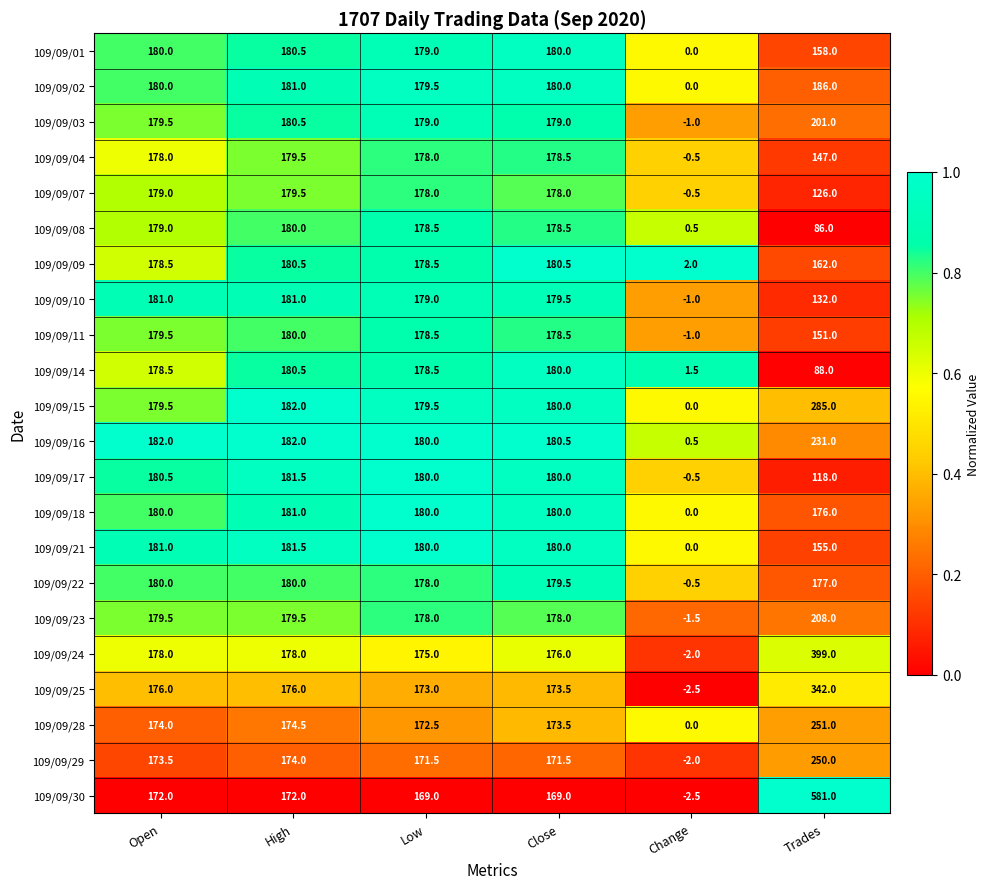

The 109/09/15 series shows 179.5 at Low. True or false?

True